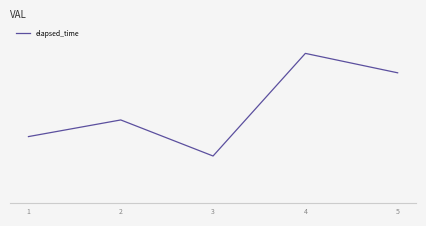

What is the change in value from 1 to 4?

+30000